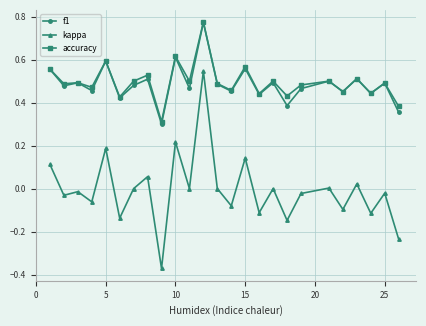

True or false: kappa has more than 1 interior local peaks.

True